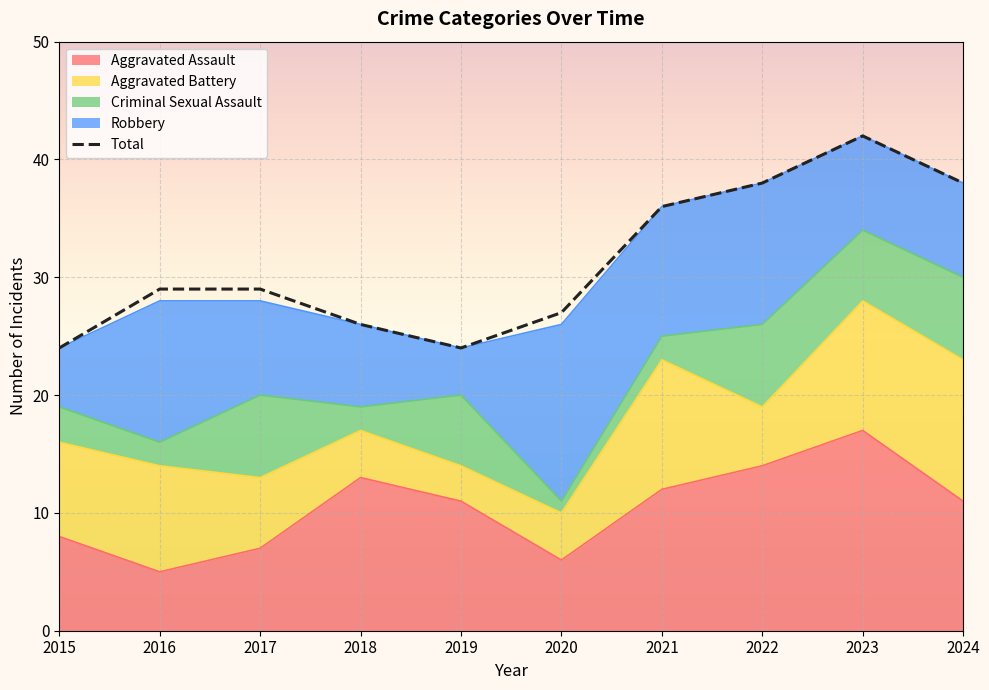

Reading right to left, extract all data points from this chart.

38	42	38	36	27	24	26	29	29	24